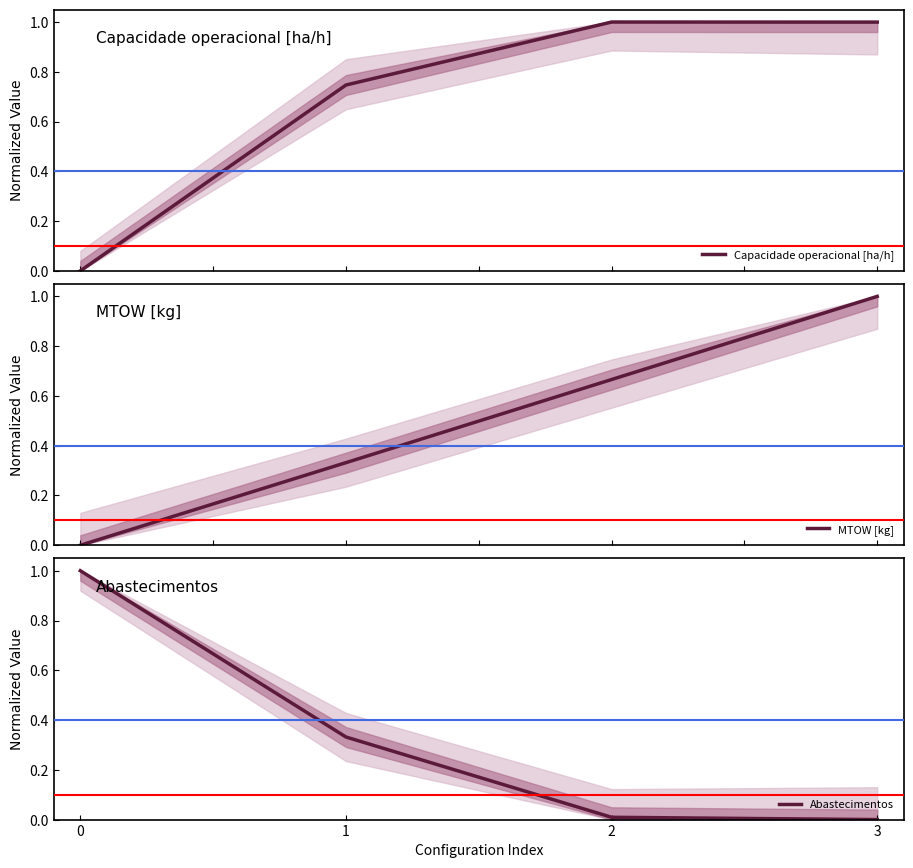

Is the value of MTOW [kg] at 0 greater than the value of Abastecimentos at 2?

No